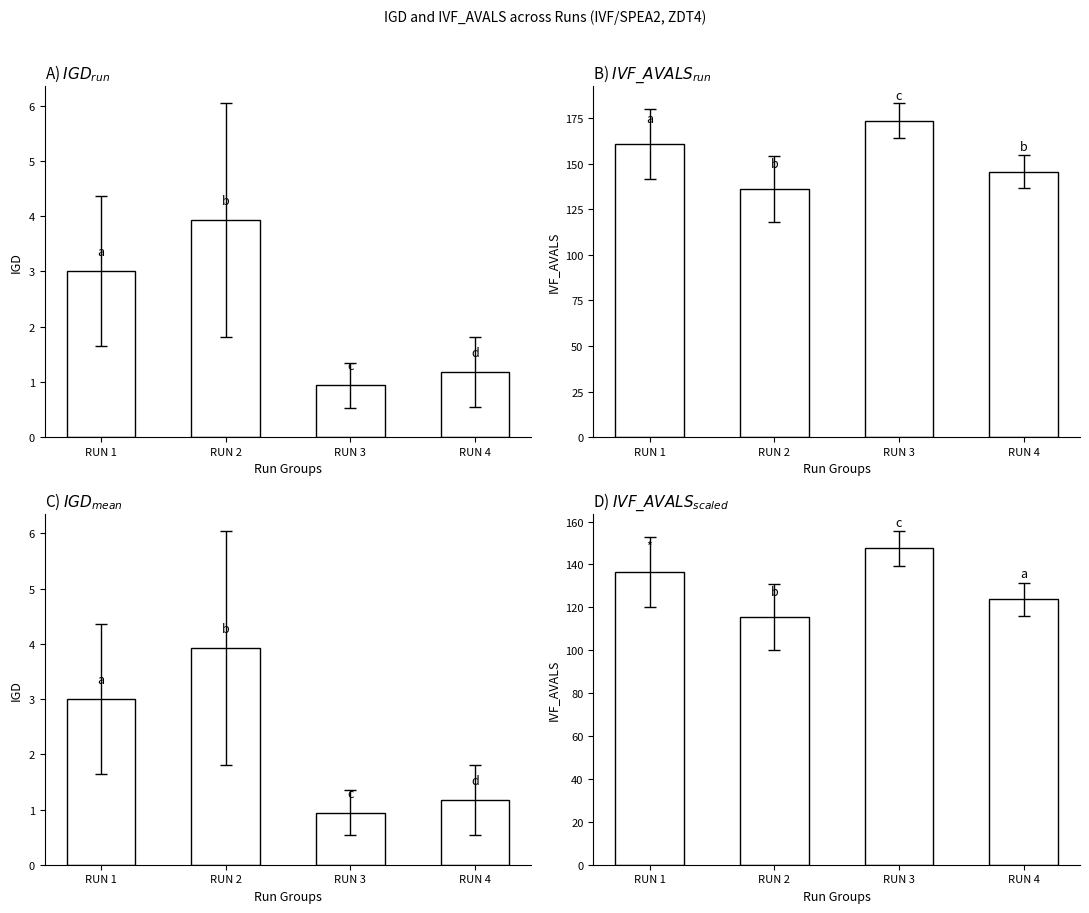

Where does the IVF_AVALS series first go above 136?

RUN 1